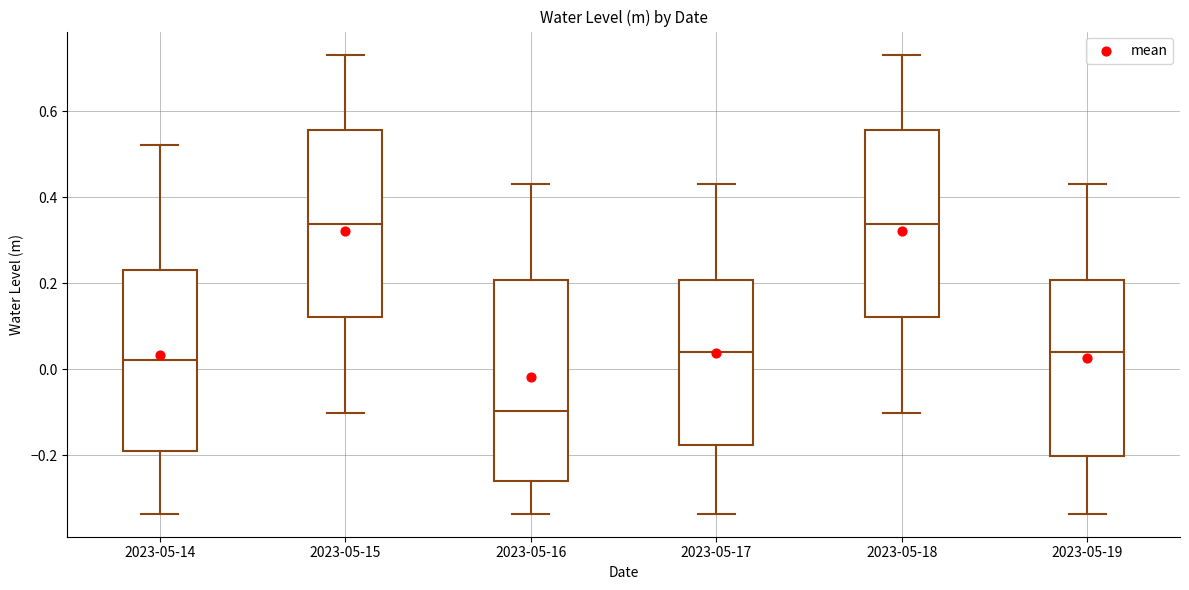

Reading left to right, transcribe this box plot: for each box, give where its median line is, the range the box spans, and where its two whiskers end, as read against the y-axis. The values are not printed on the chart, so give them approximately, as read against the axis.

2023-05-14: median 0.02, box -0.20 to 0.24, whiskers -0.34 to 0.52
2023-05-15: median 0.34, box 0.12 to 0.56, whiskers -0.10 to 0.74
2023-05-16: median -0.10, box -0.26 to 0.20, whiskers -0.34 to 0.44
2023-05-17: median 0.04, box -0.18 to 0.20, whiskers -0.34 to 0.44
2023-05-18: median 0.34, box 0.12 to 0.56, whiskers -0.10 to 0.74
2023-05-19: median 0.04, box -0.20 to 0.20, whiskers -0.34 to 0.44